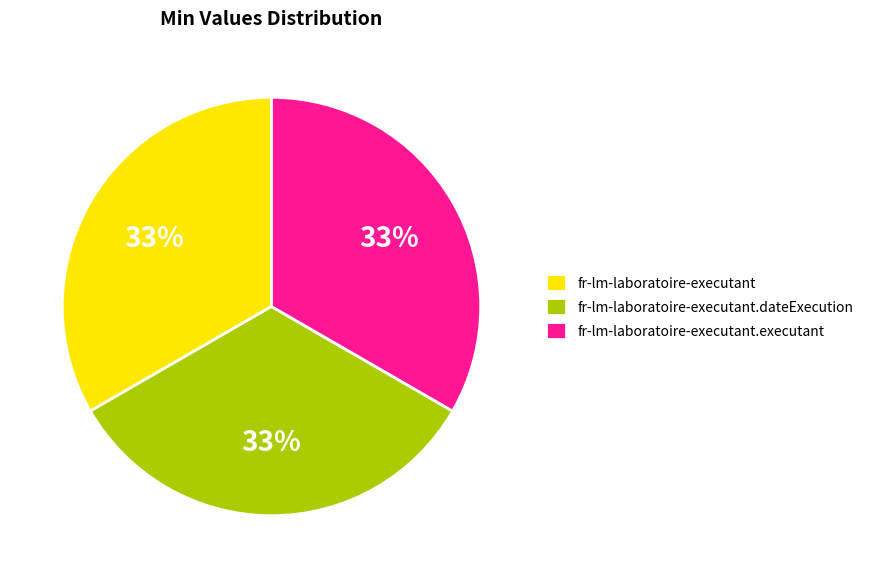

What is the ratio of the value at fr-lm-laboratoire-executant.dateExecution to the value at fr-lm-laboratoire-executant?

1.0